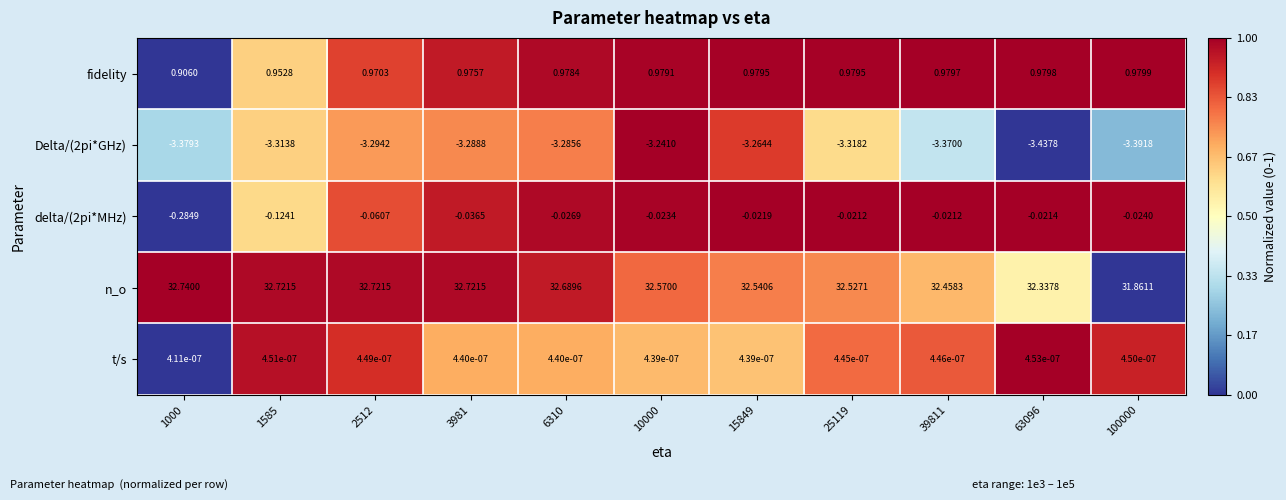

At how many categories does at least one series exceed 0?

11